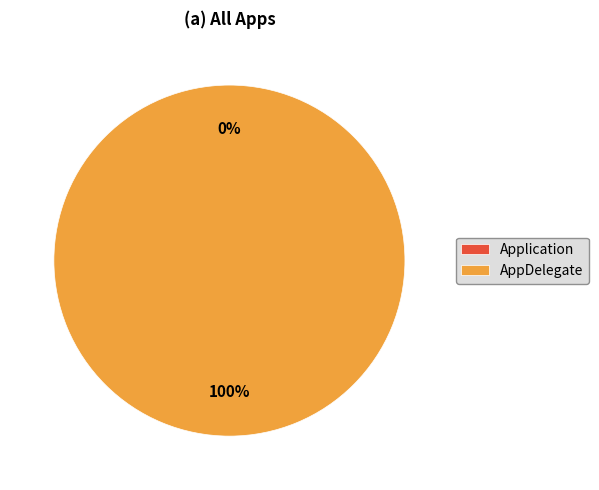

What is the change in value from Application to AppDelegate?

+1